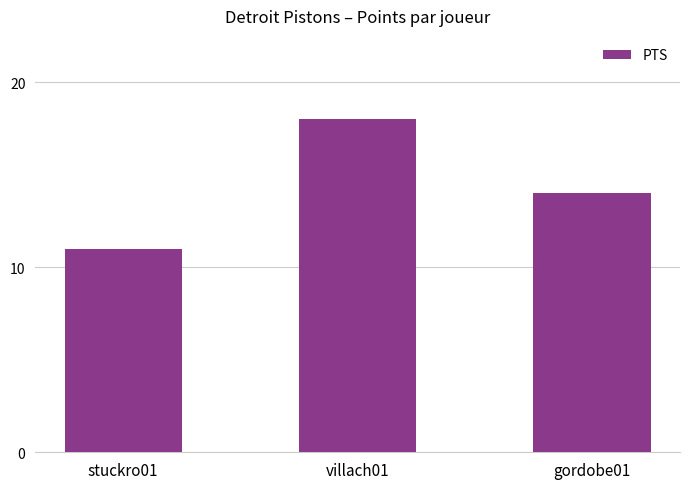

Reading left to right, what are all the values shown in this chart?

stuckro01=11	villach01=18	gordobe01=14